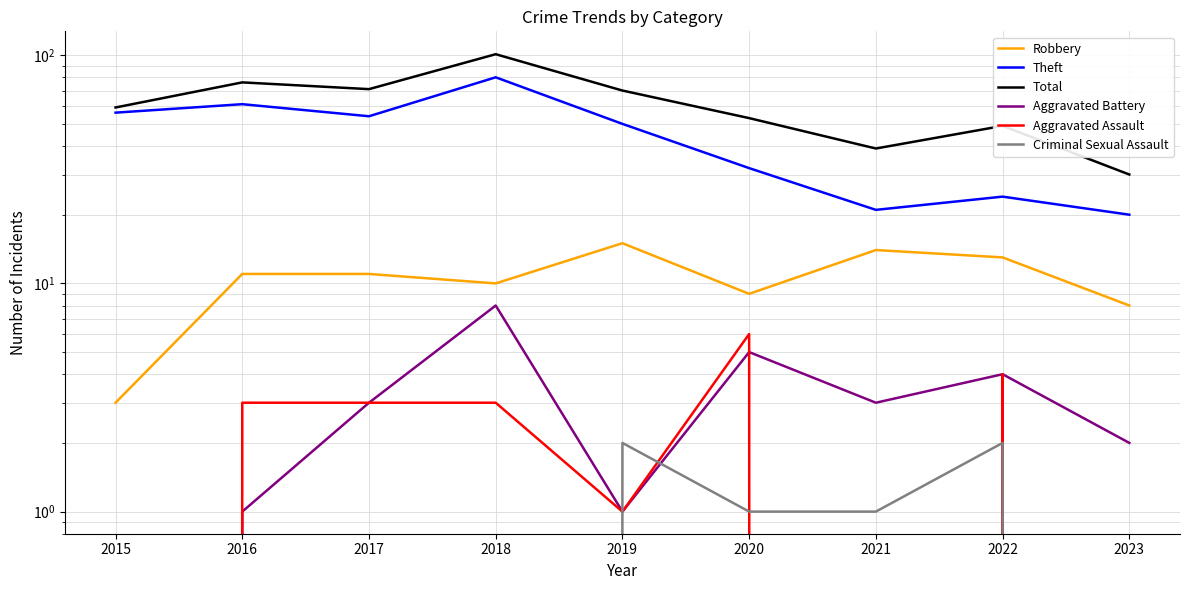

What is the sum of all Total values?

548